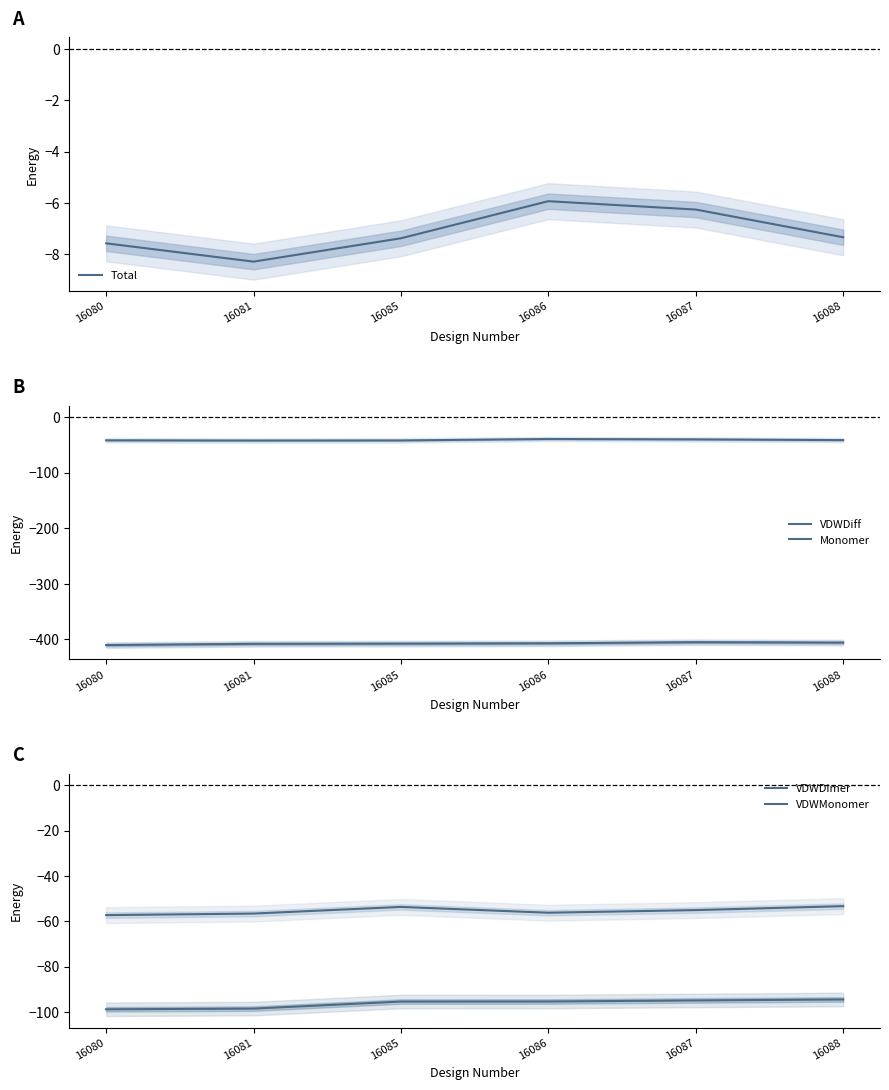

The value of Monomer at 16087 is -265.6. True or false?

False